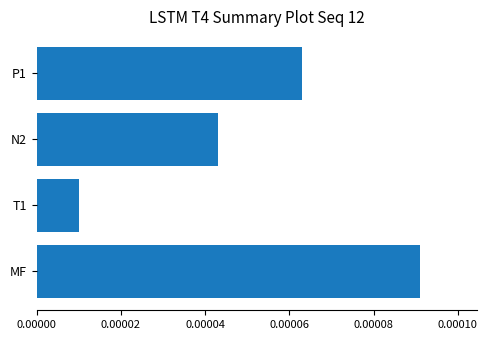

Where is the data nearest to the value 0?

T1